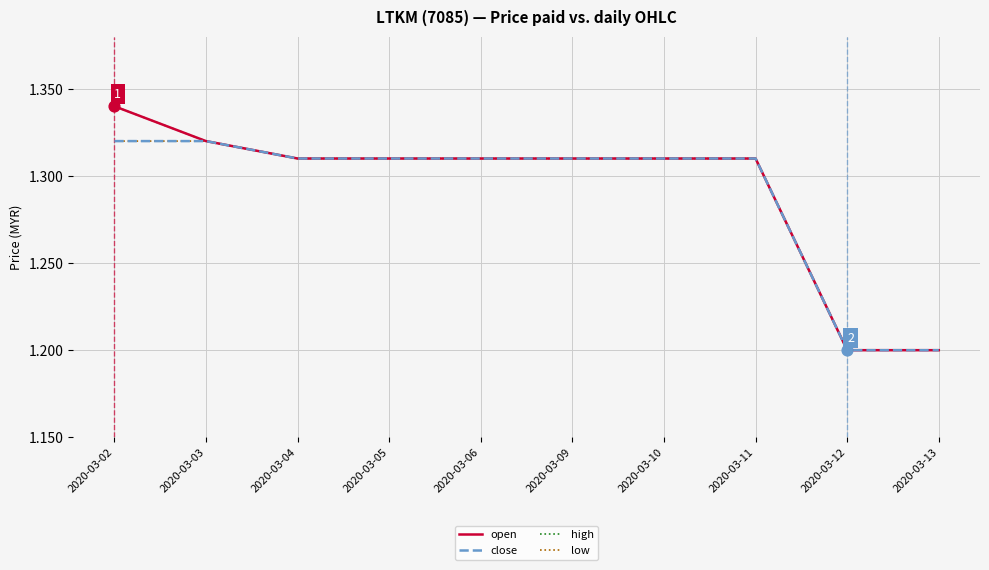

At how many categories does at least one series exceed 1?

10